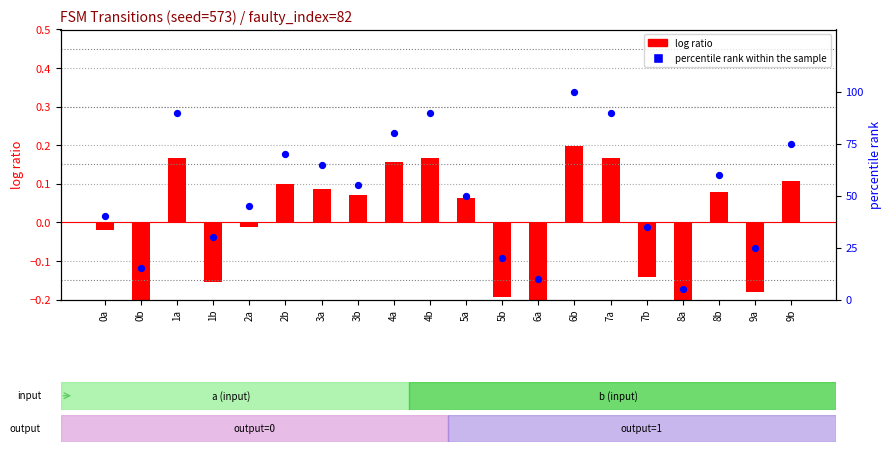

Is the value of log ratio (normalized dest) at 1a greater than the value of percentile rank within the sample at 8b?

No